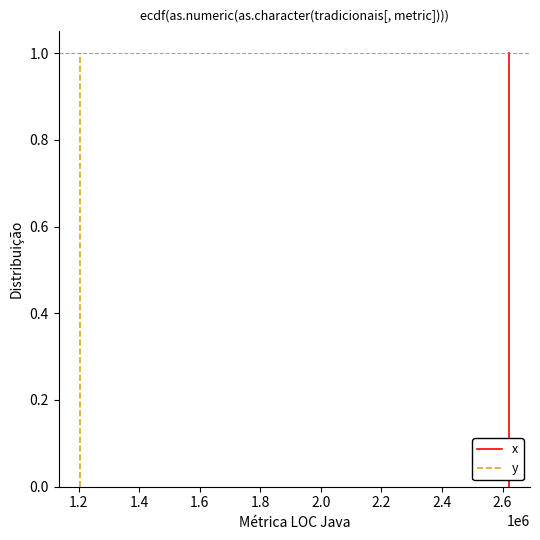

Is it true that x equals 0.2 at 1.4?

False